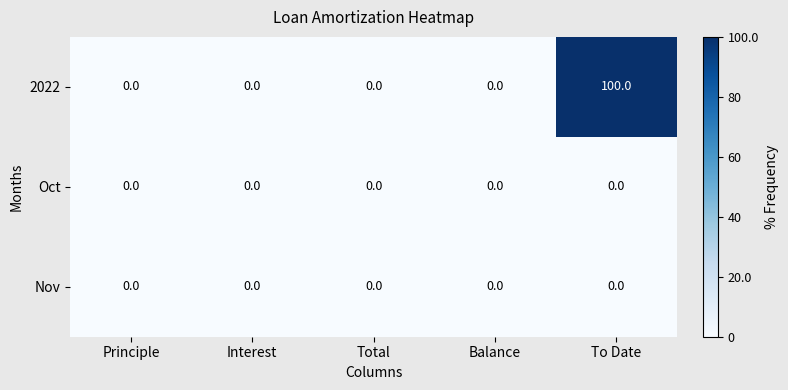

Is it true that 2022 equals -69 at Total?

False